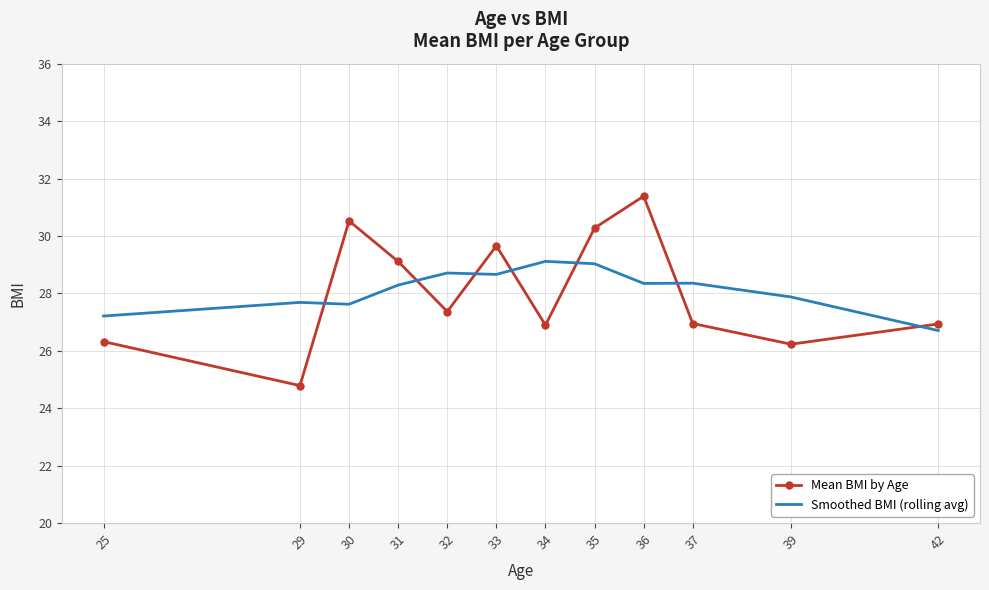

What is the sum of the Smoothed BMI (rolling avg) values at 29 and 25?

54.9